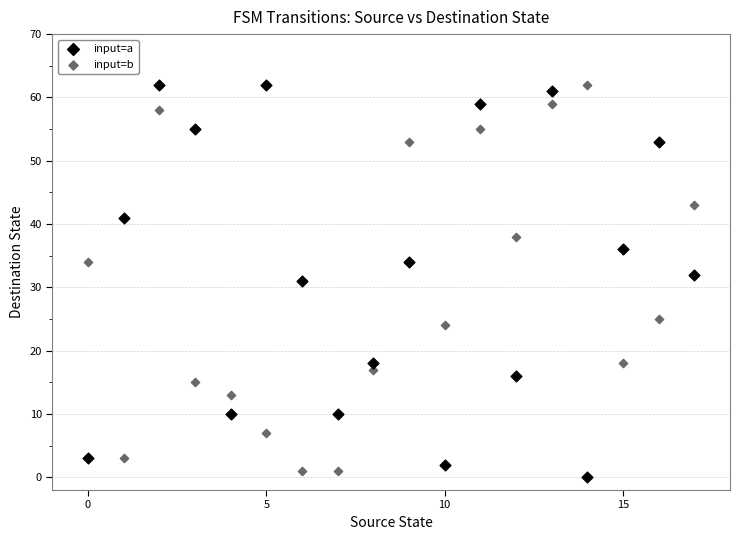

Across all data points, what is the range of Y values (max minus min)?

62